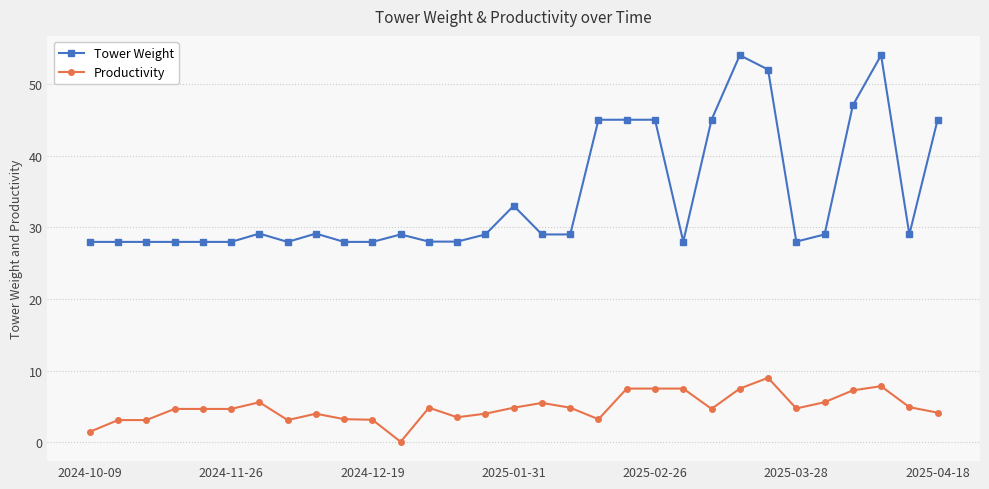

True or false: Productivity has more than 2 interior local peaks.

True